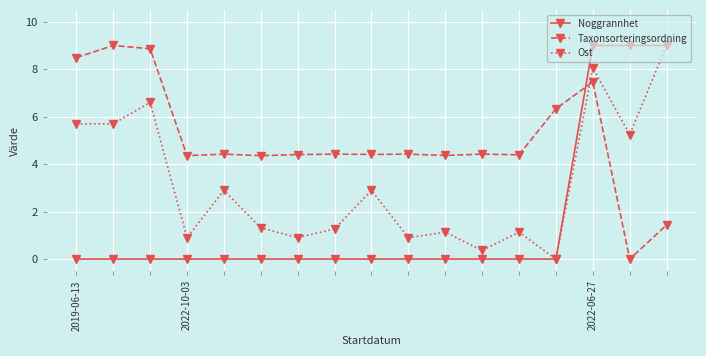

What is the value of the Taxonsorteringsordning point at the 7th from the left?

4.4